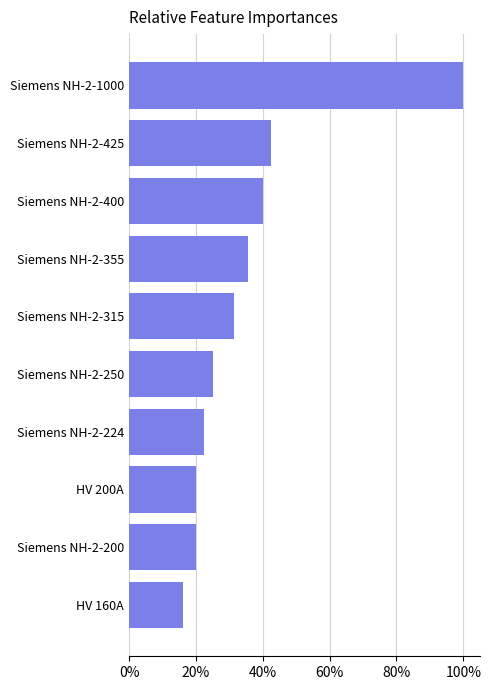

At which category does the chart reach its minimum across all series?

HV 160A